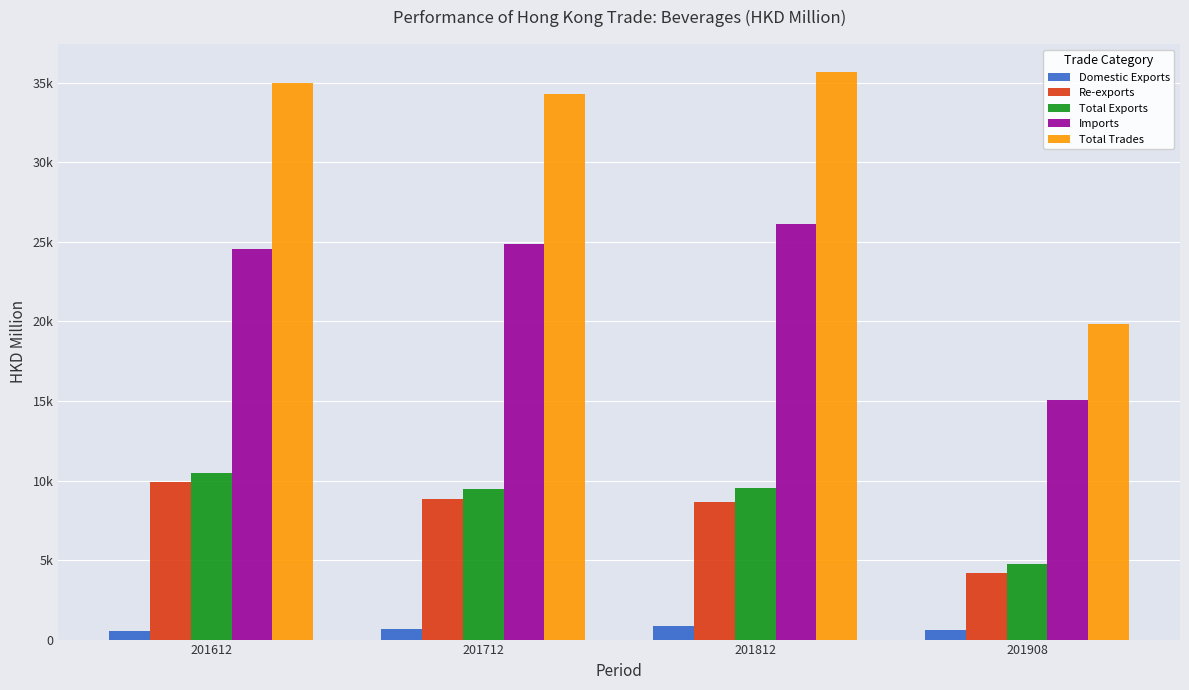

What are all the series names shown in the legend?

Domestic Exports, Re-exports, Total Exports, Imports, Total Trades